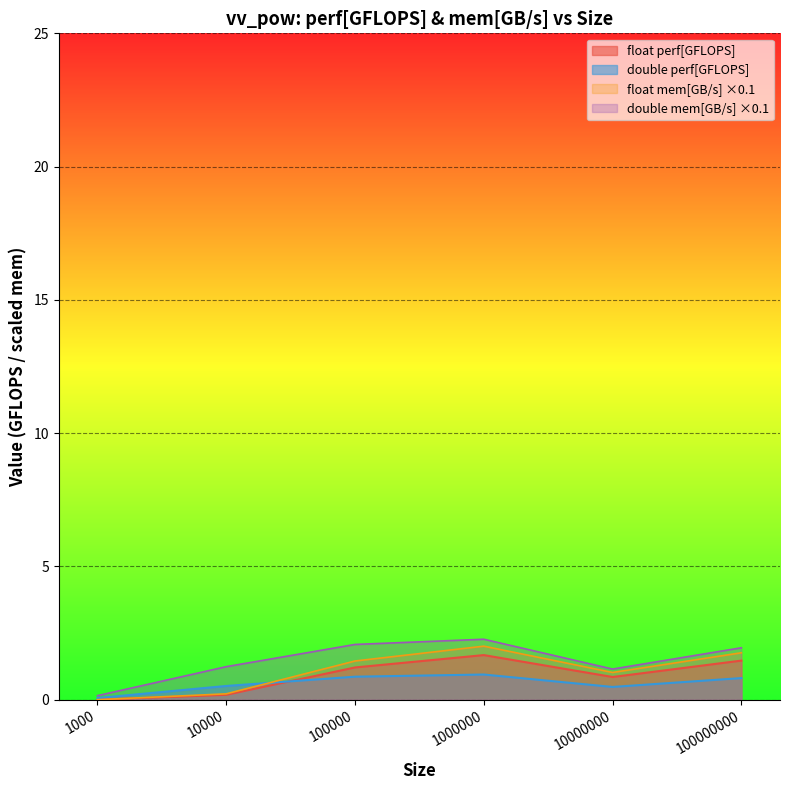

What is the difference between the highest and lowest values at 10000000?

0.7